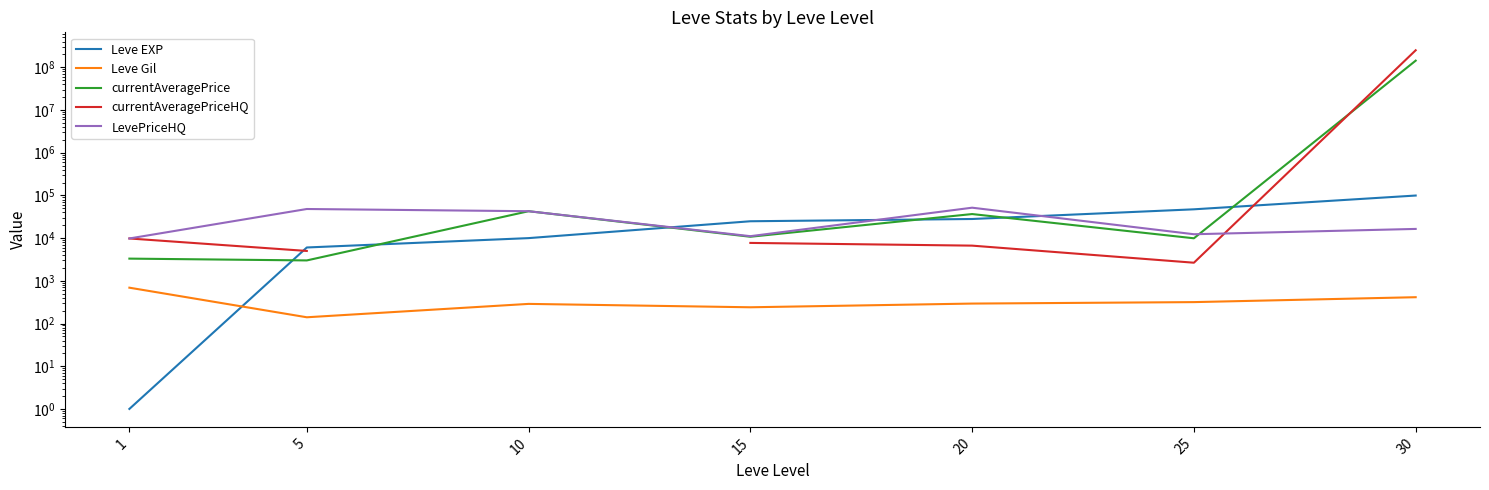

What is the total value across all series at 20?

123017.7